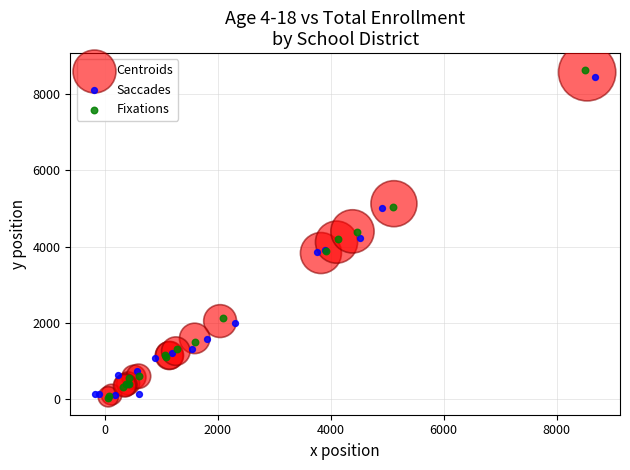

Which series has the widest spread of Y values?

Fixations